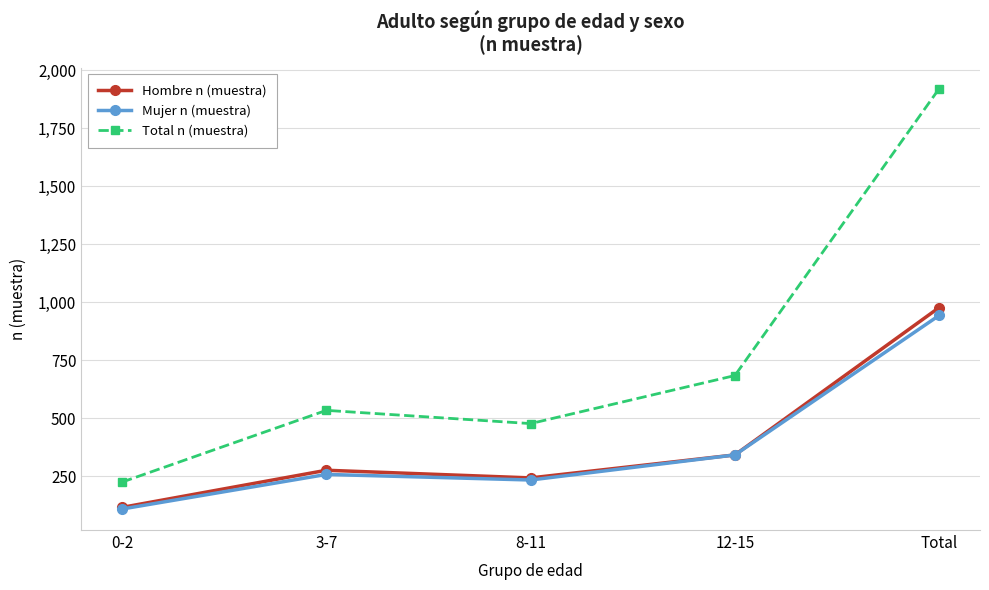

True or false: Mujer n (muestra) and Total n (muestra) intersect in this chart.

False